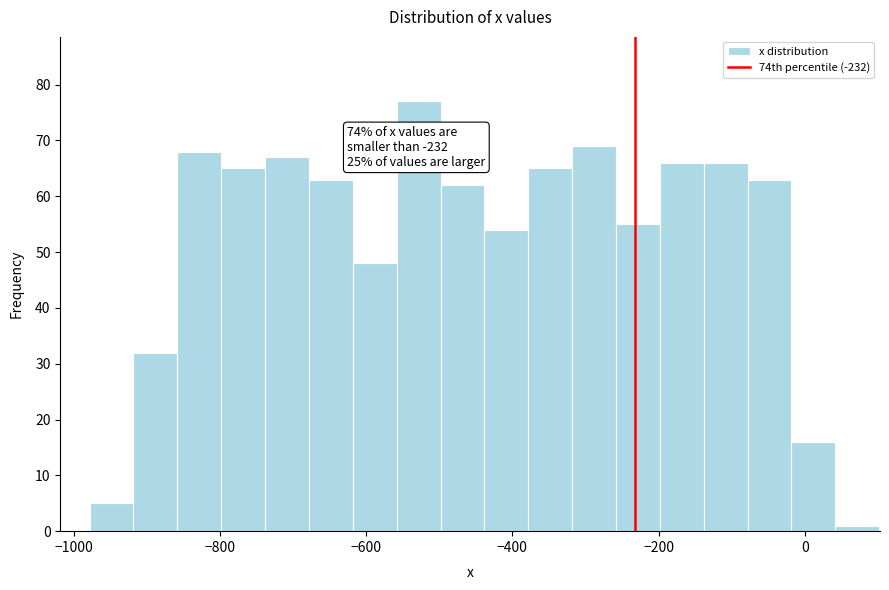

Read against the x-axis, roughly where is the centre of the tallest bar?

-520